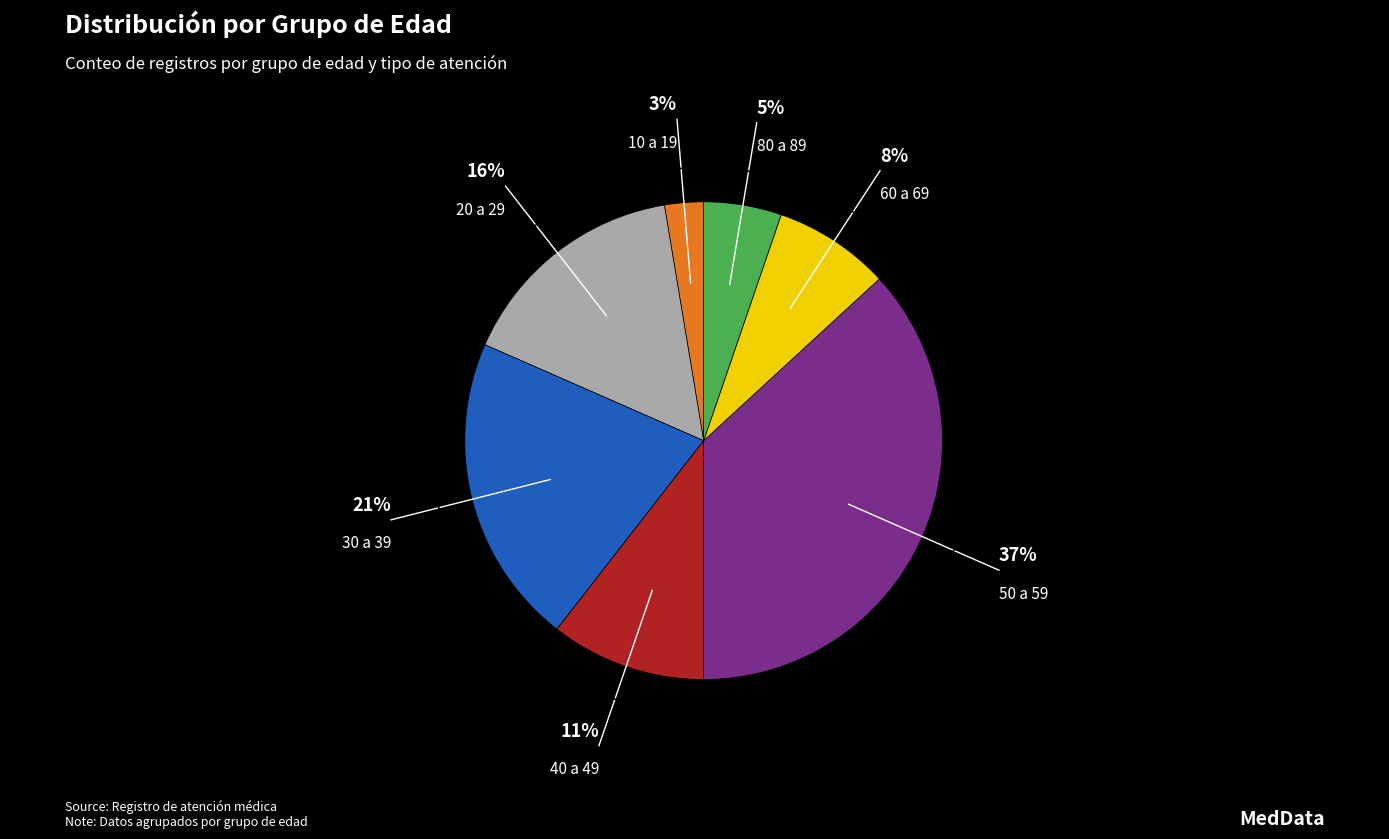

To the nearest percent, what is the difference between the largest and smallest slice percentages?

34%